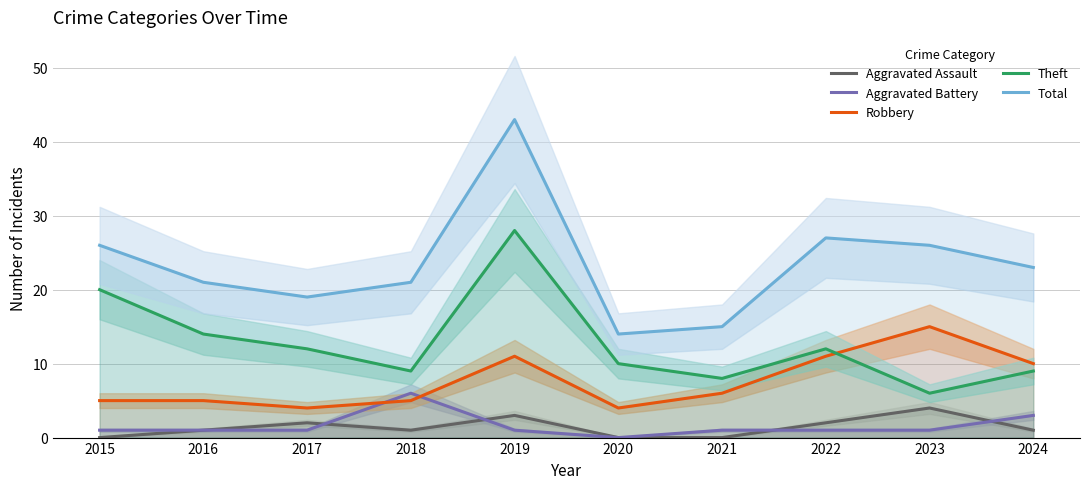

True or false: Robbery has more than 0 interior local peaks.

True